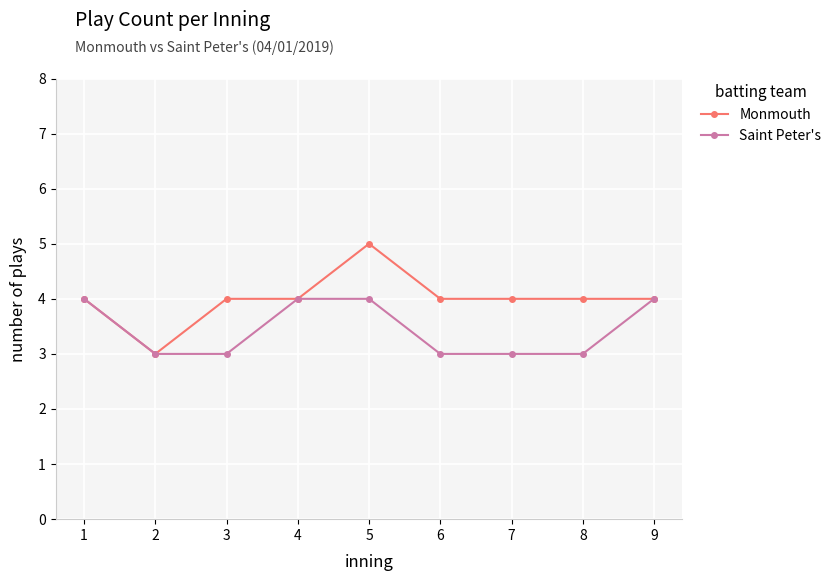

What is the minimum value shown in the chart?

3